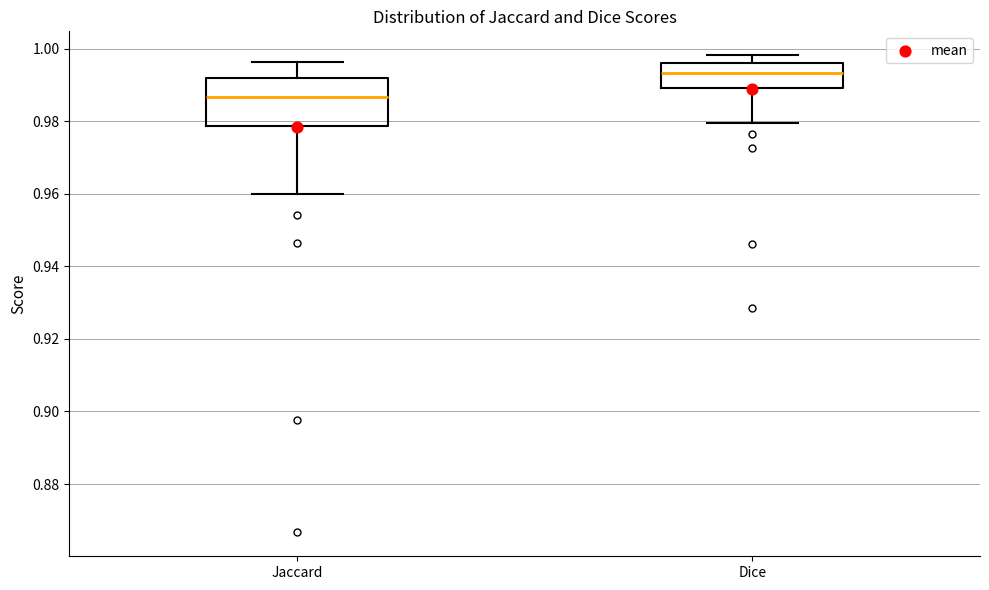

Reading left to right, read every box against the y-axis: the position of its median line, the range the box covers, and the ends of its whiskers. The values are not printed on the chart, so give them approximately, as read against the axis.

Jaccard: median 0.986, box 0.978 to 0.992, whiskers 0.960 to 0.996
Dice: median 0.994, box 0.990 to 0.996, whiskers 0.980 to 0.998